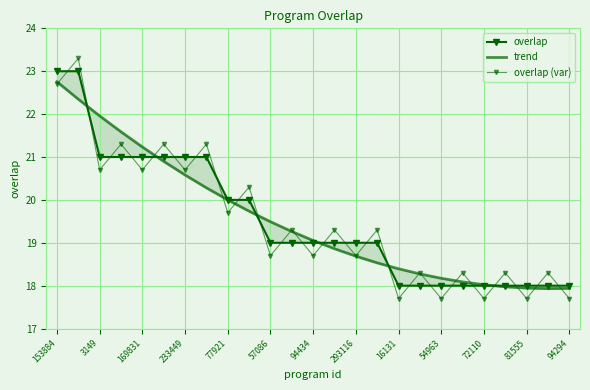

What is the average value of the overlap (var) series?

19.5